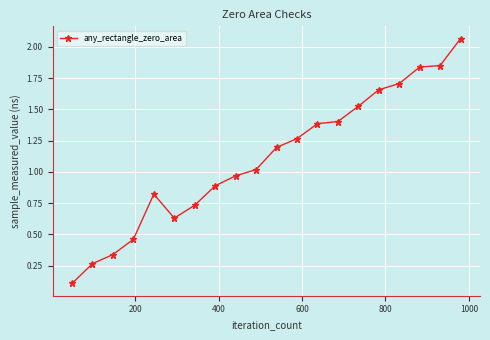

True or false: the data has more than 0 interior local peaks.

True